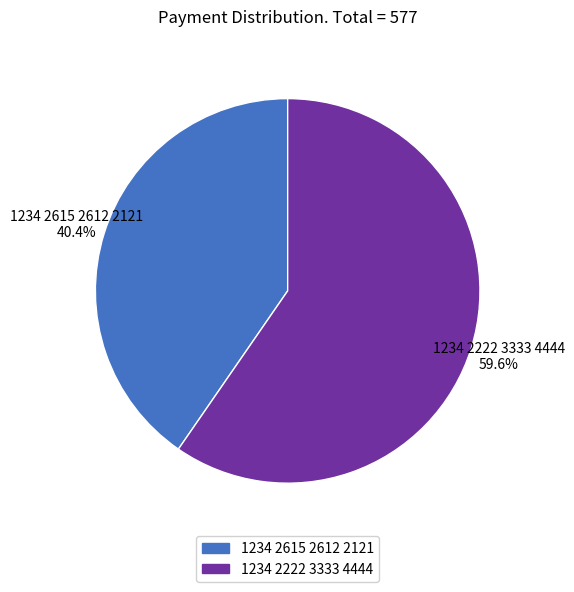

How much of the chart is everything except 1234 2615 2612 2121?

59.6%